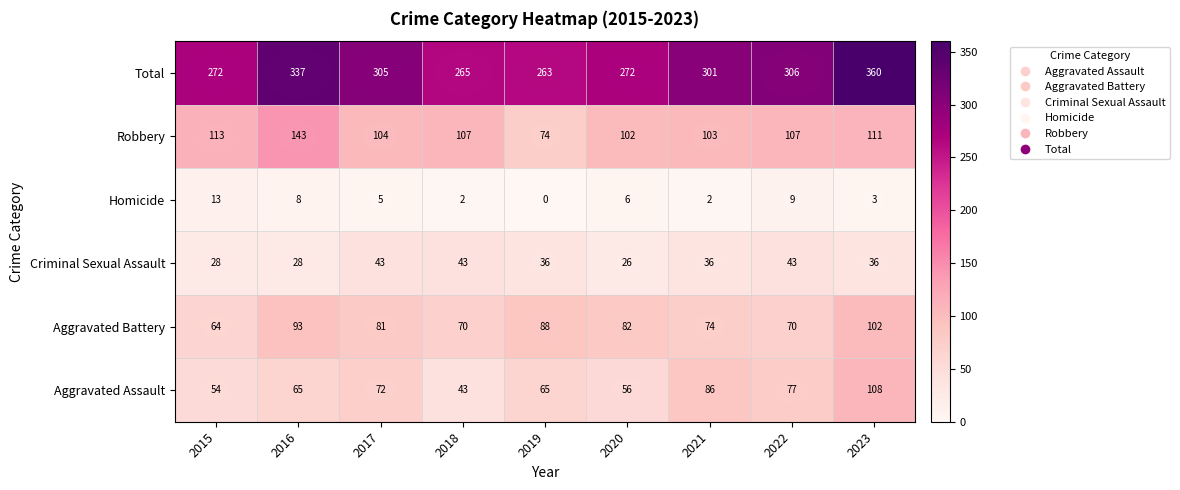

What is the average value of the Aggravated Battery series?

80